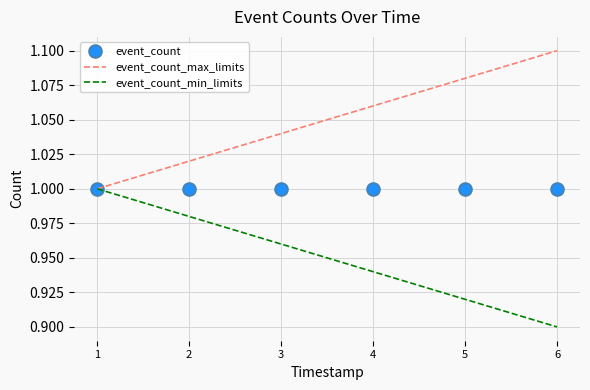

Count the event_count_min_limits values in the range 0 to 1.

6